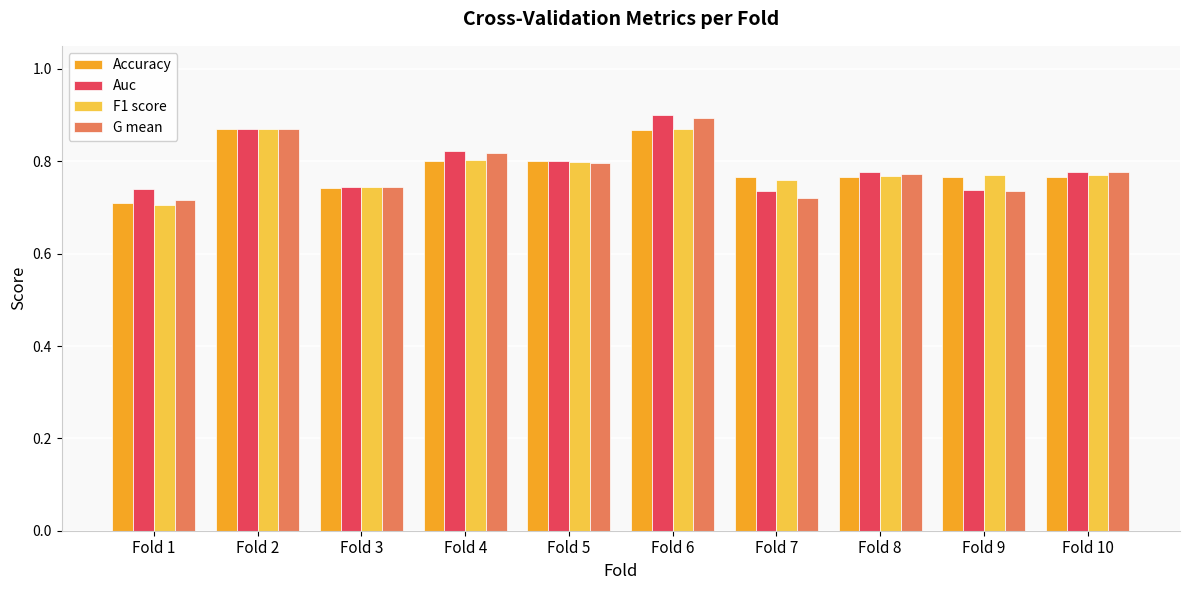

How many F1 score values are between 0 and 1?

10